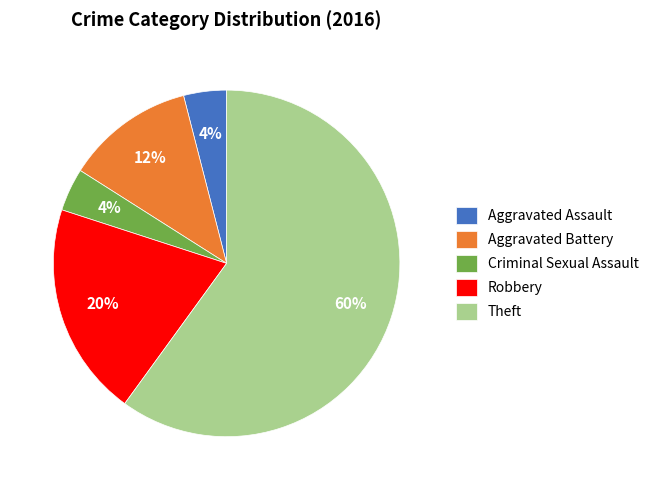

Which has a higher value, Robbery or Aggravated Battery?

Robbery